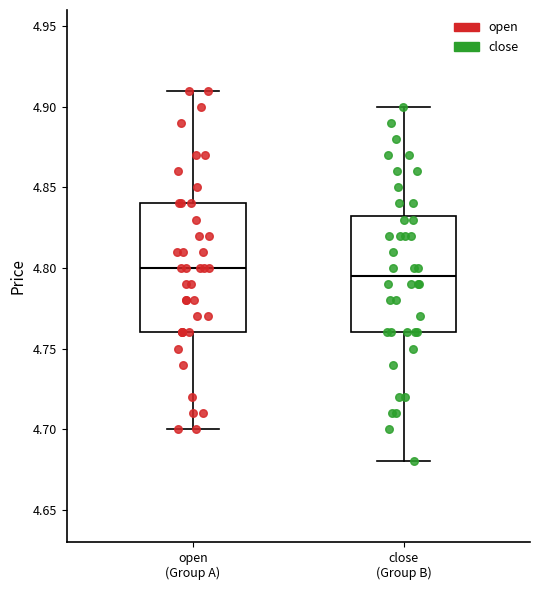

Reading left to right, read every box against the y-axis: the position of its median line, the range the box covers, and the ends of its whiskers. The values are not printed on the chart, so give them approximately, as read against the axis.

open (Group A): median 4.800, box 4.760 to 4.840, whiskers 4.700 to 4.910
close (Group B): median 4.795, box 4.760 to 4.835, whiskers 4.680 to 4.900